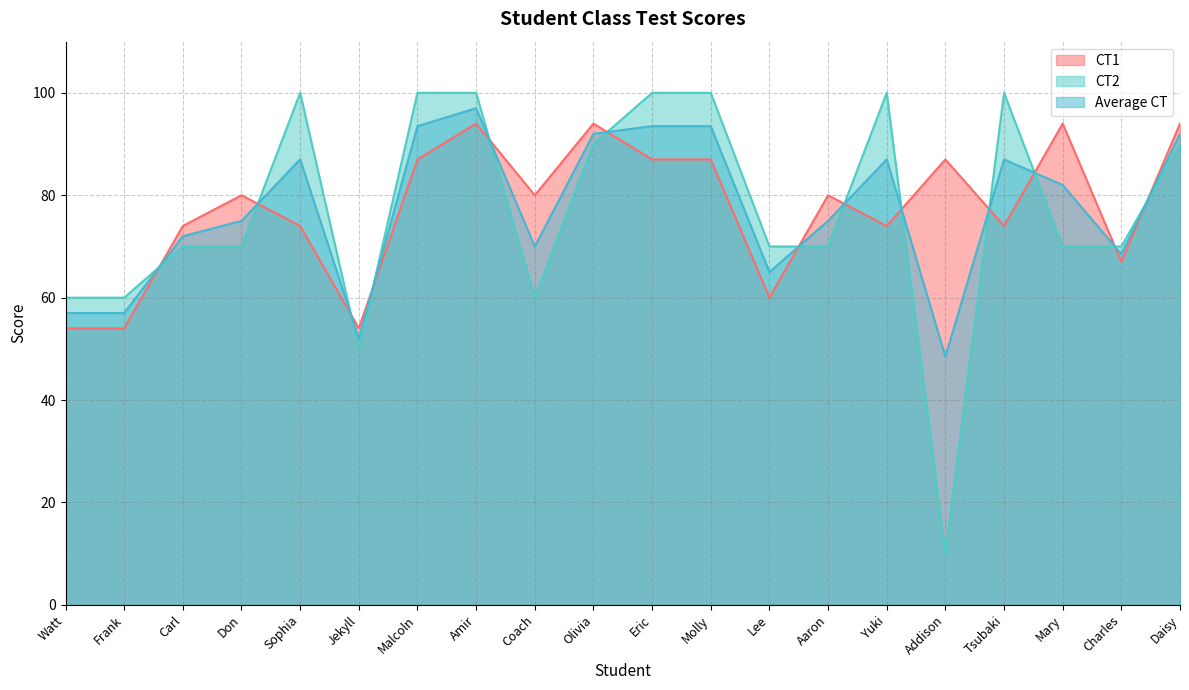

At which category does CT1 reach its first local valley?

Jekyll